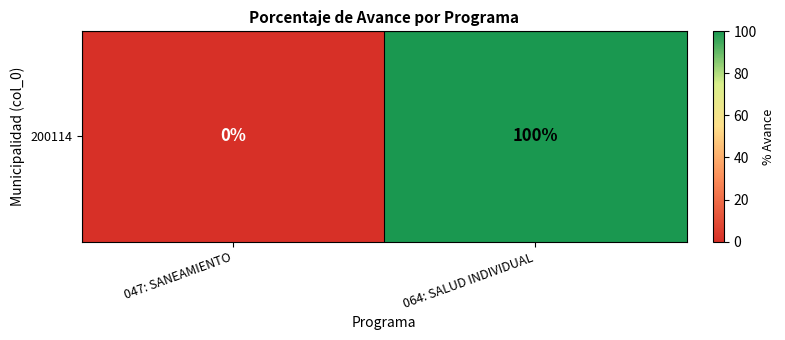

Rank the categories by value from highest to lowest.

064: SALUD INDIVIDUAL, 047: SANEAMIENTO